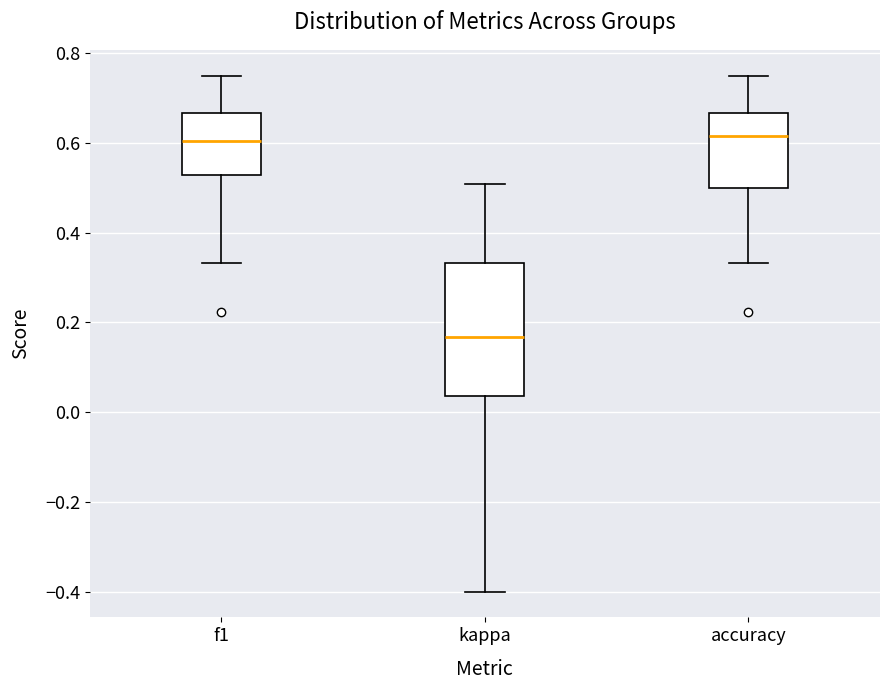

Which box is the tallest, from its lower edge to its upper edge?

kappa